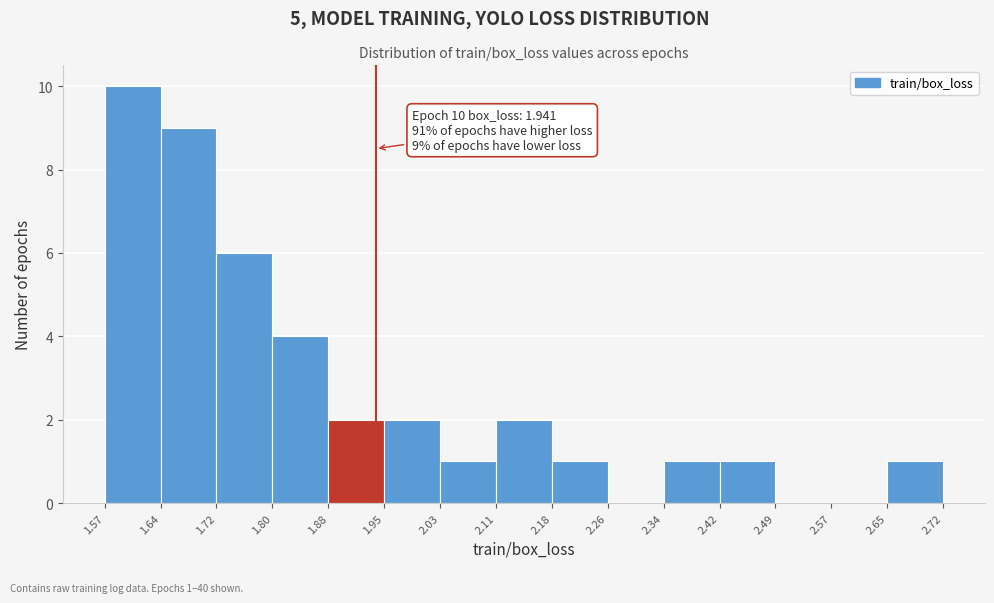

Which range on the x-axis has the tallest bar?

1.57 to 1.64